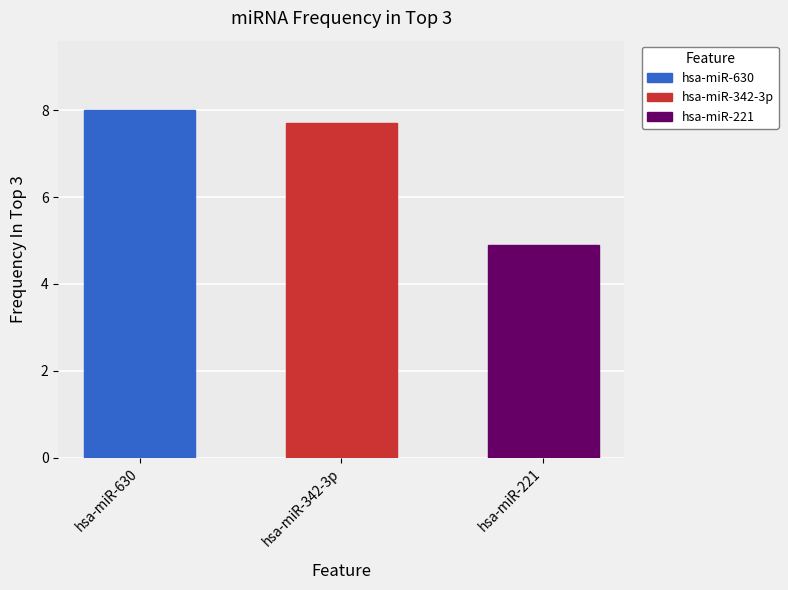

At which category does the chart reach its minimum across all series?

hsa-miR-221